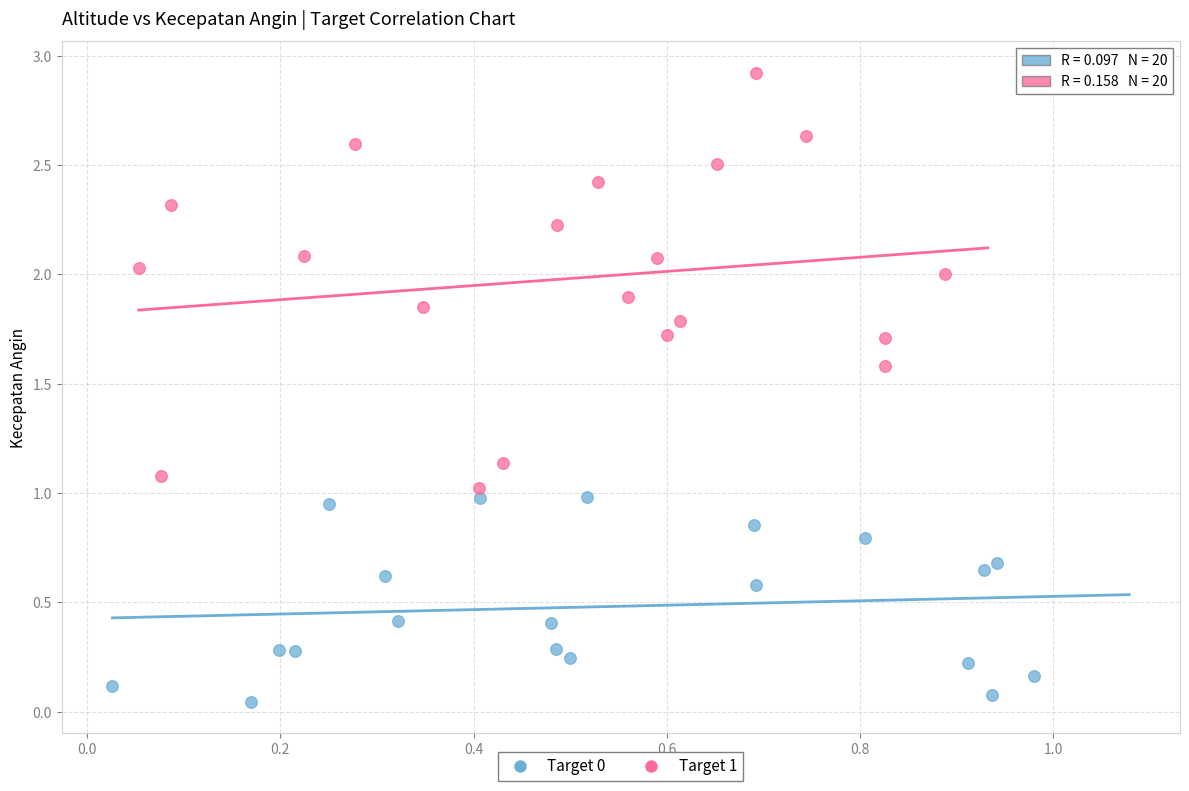

Which series has the widest spread of Y values?

Target 1